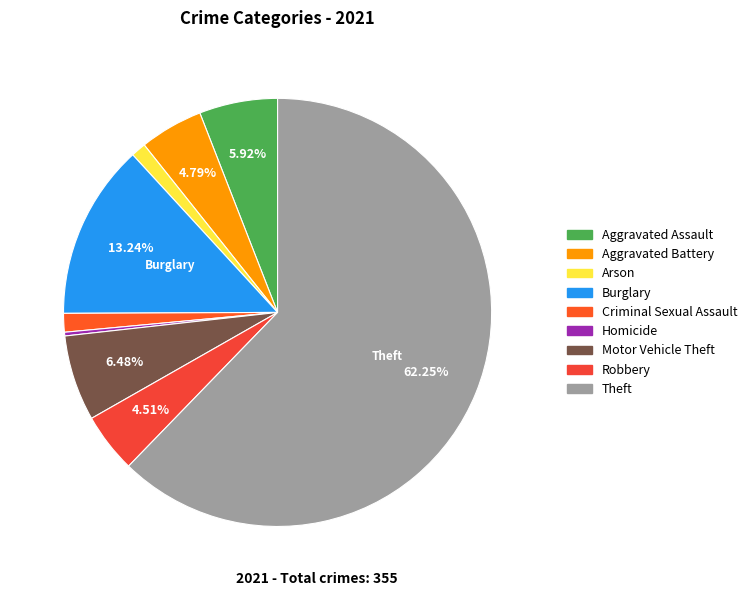

To the nearest percent, what percentage of the pie is Motor Vehicle Theft?

6%